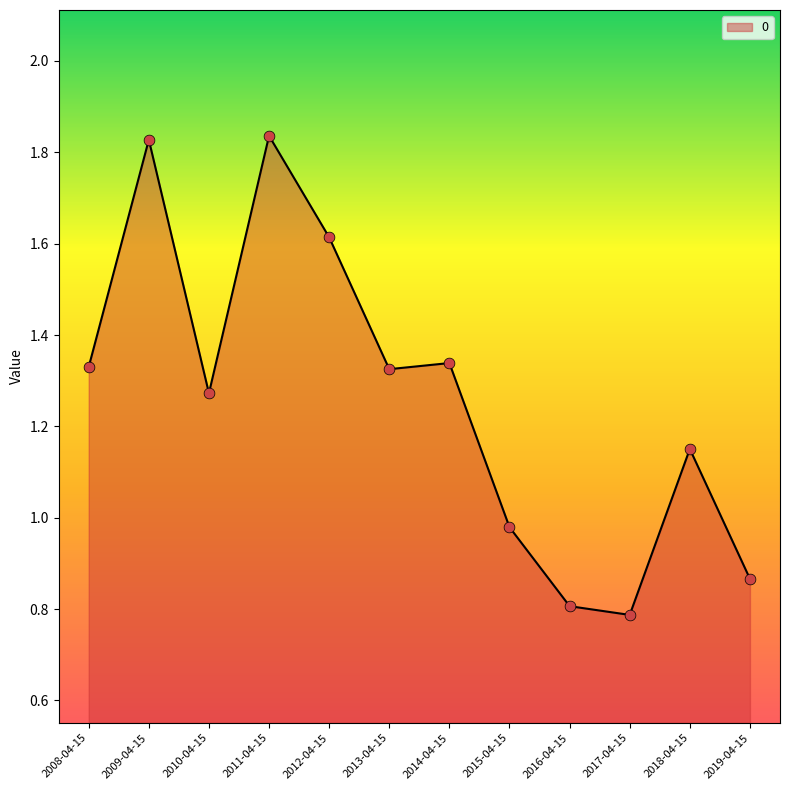

Between 2009-04-15 and 2016-04-15, which is larger?

2009-04-15